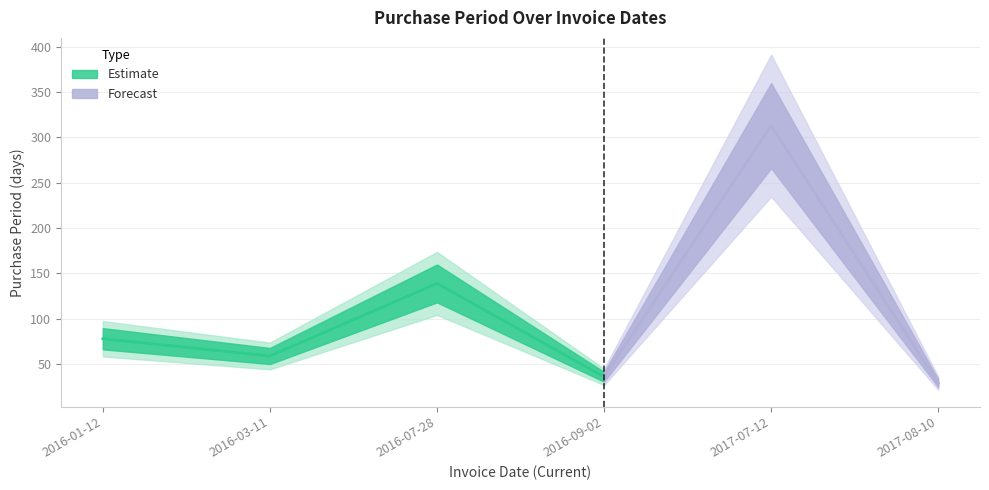

What is the label of the 4th point from the left?

2016-09-02